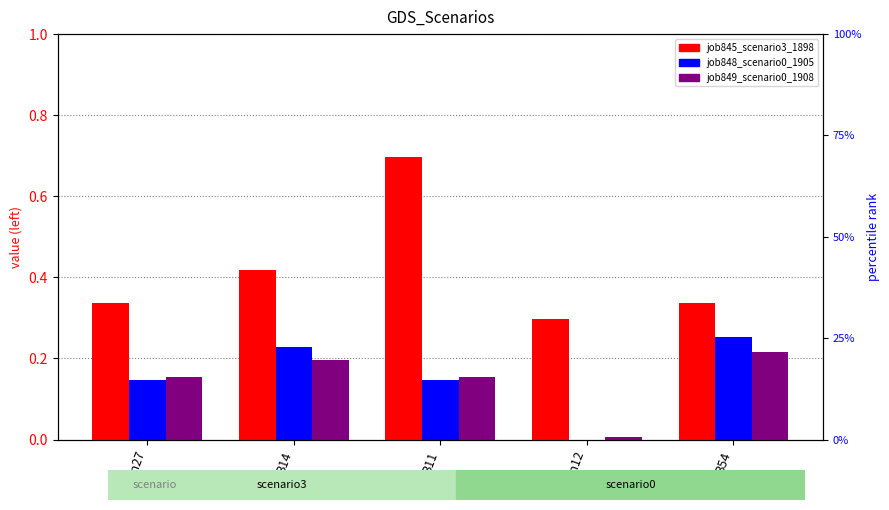

Reading left to right, transcribe all the data shown in this chart.

job845_scenario3_1898: in27=0.3	B14=0.4	B11=0.7	cn12=0.3	B54=0.3
job848_scenario0_1905: in27=0.1	B14=0.2	B11=0.1	cn12=0.0	B54=0.3
job849_scenario0_1908: in27=0.2	B14=0.2	B11=0.2	cn12=0.0	B54=0.2